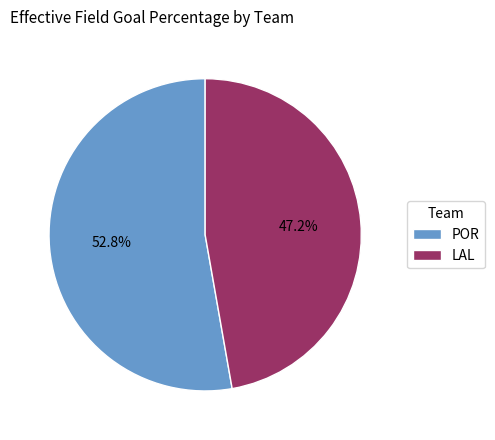

To the nearest percent, what is the difference between the LAL and POR slice percentages?

6%